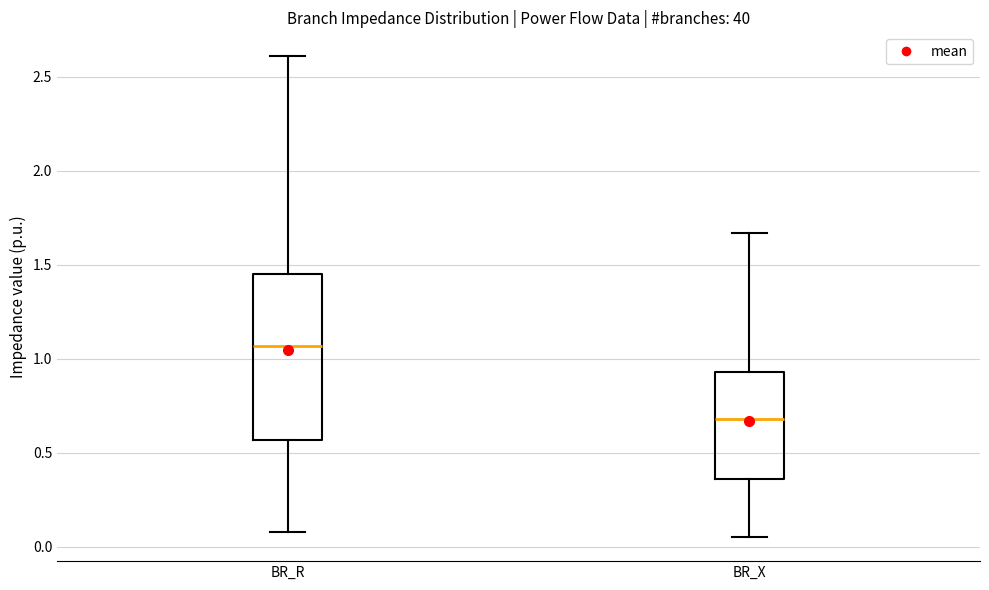

Where is the lower edge of the box for BR_R on the y-axis? The values are not printed on the chart, so give them approximately, as read against the axis.

0.55